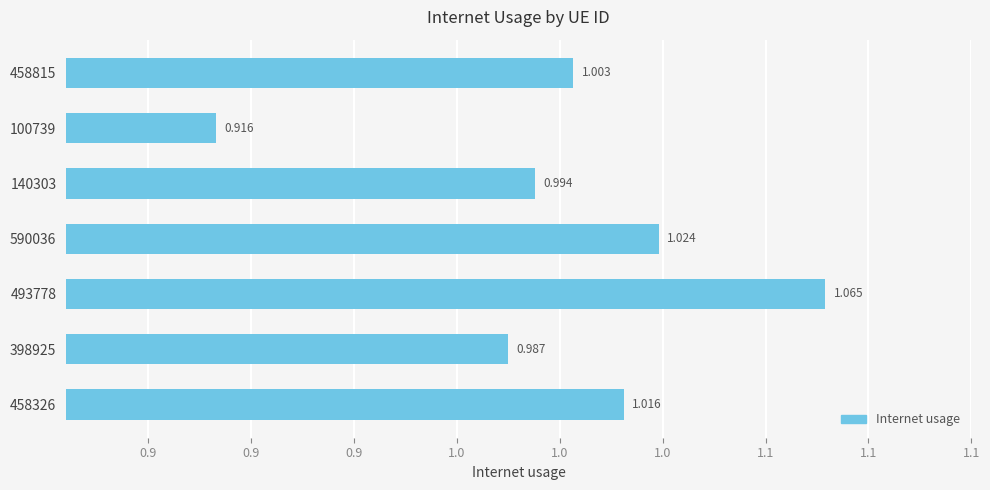

Are the bars horizontal?

Yes